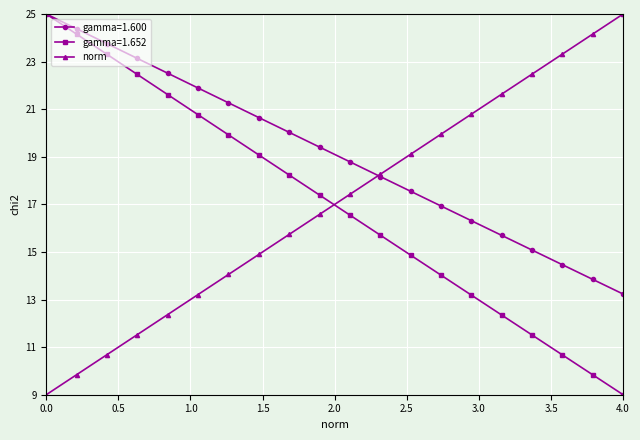

How many values in the norm series are below 17?

10